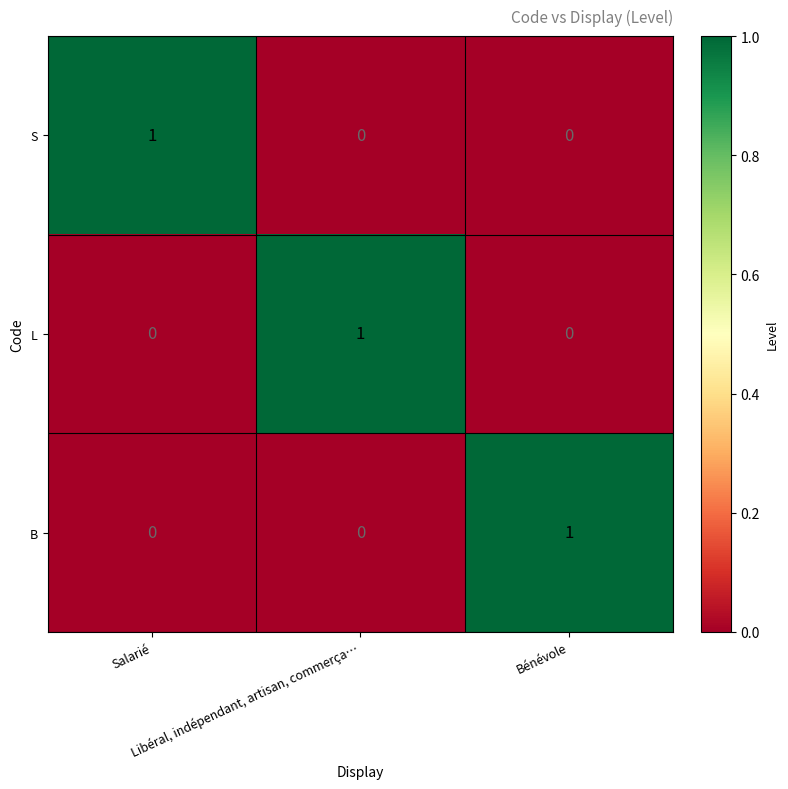

At how many categories does at least one series exceed 0?

3